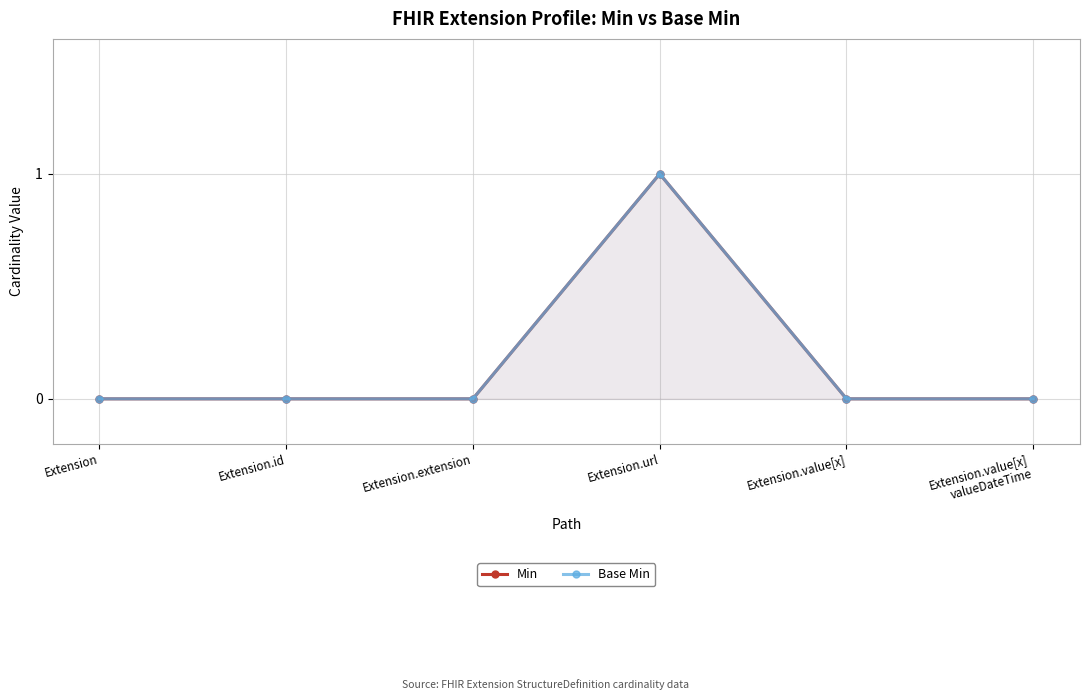

Which has a higher value, Extension.extension or Extension.url?

Extension.url